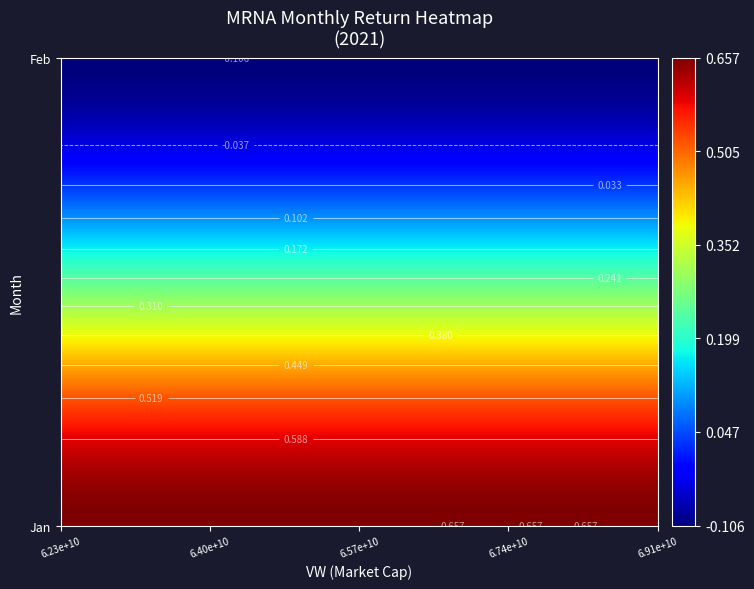

What is the average value?

0.3